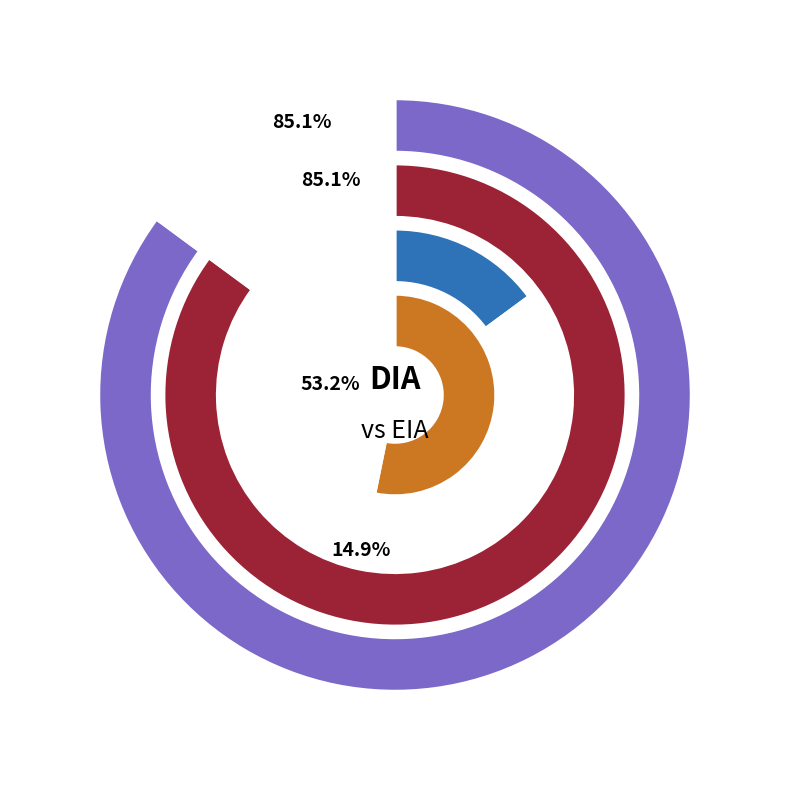

Is there any slice that represents more than half of the pie?

Yes